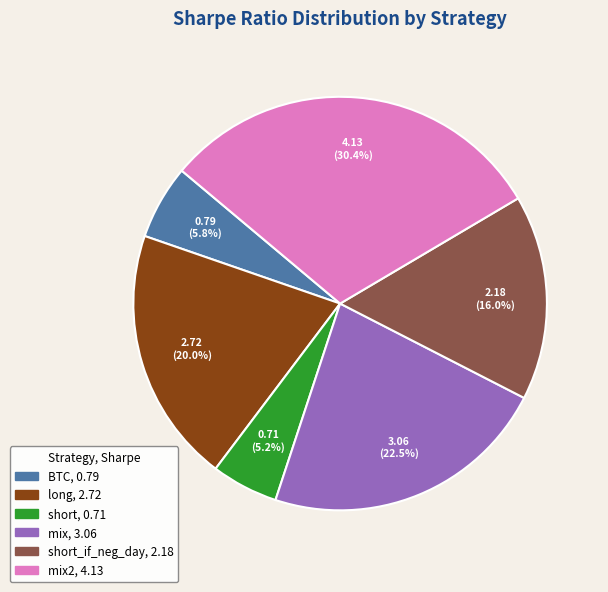

Is there any slice that represents more than half of the pie?

No